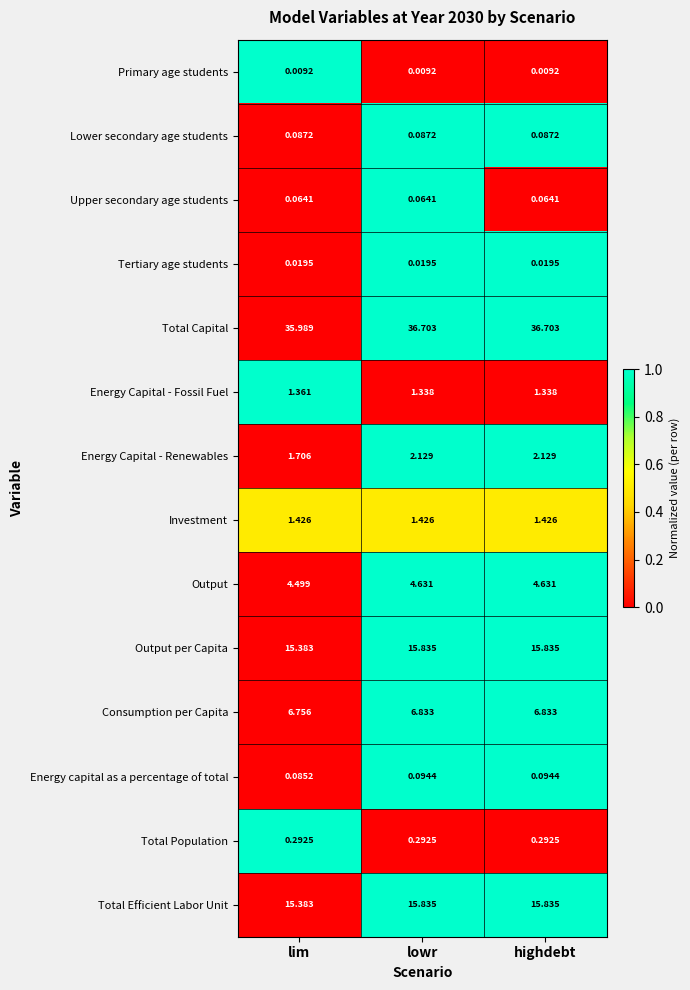

Between lim and lowr, which series saw the biggest shift?

Total Capital